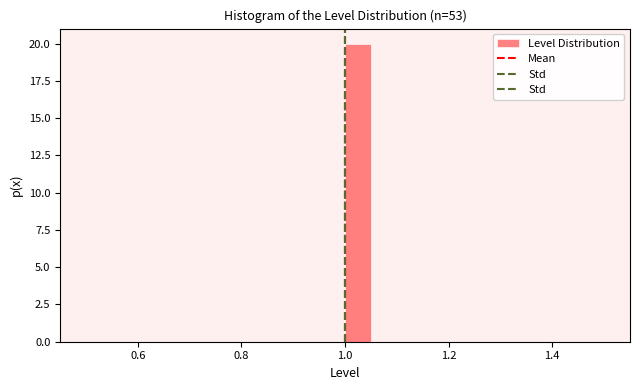

Around what value on the x-axis is the tallest bar? Give the approximate position of its centre, as read against the axis.

1.02